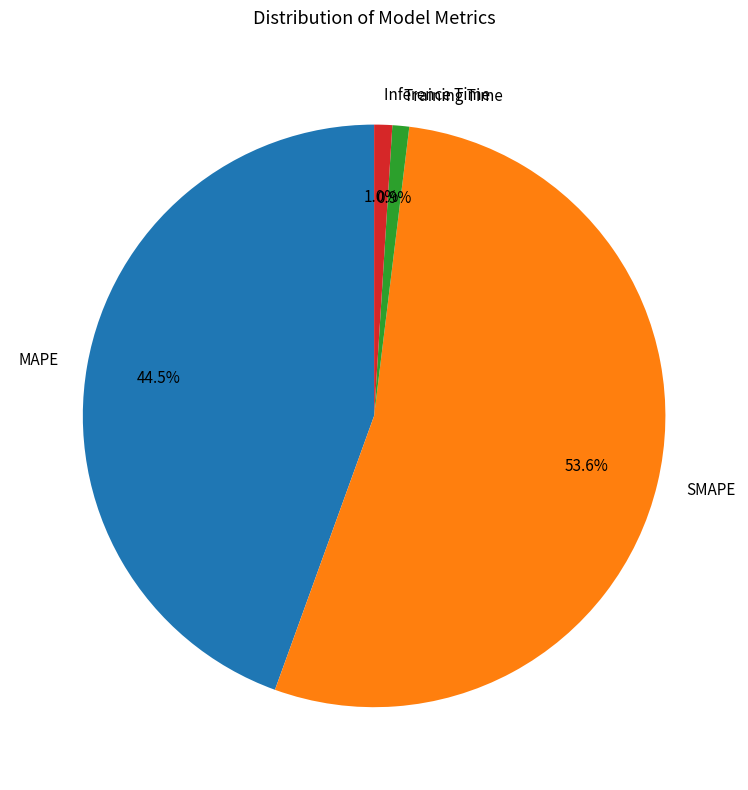

What percentage is the Training Time slice, to the nearest percent?

1%